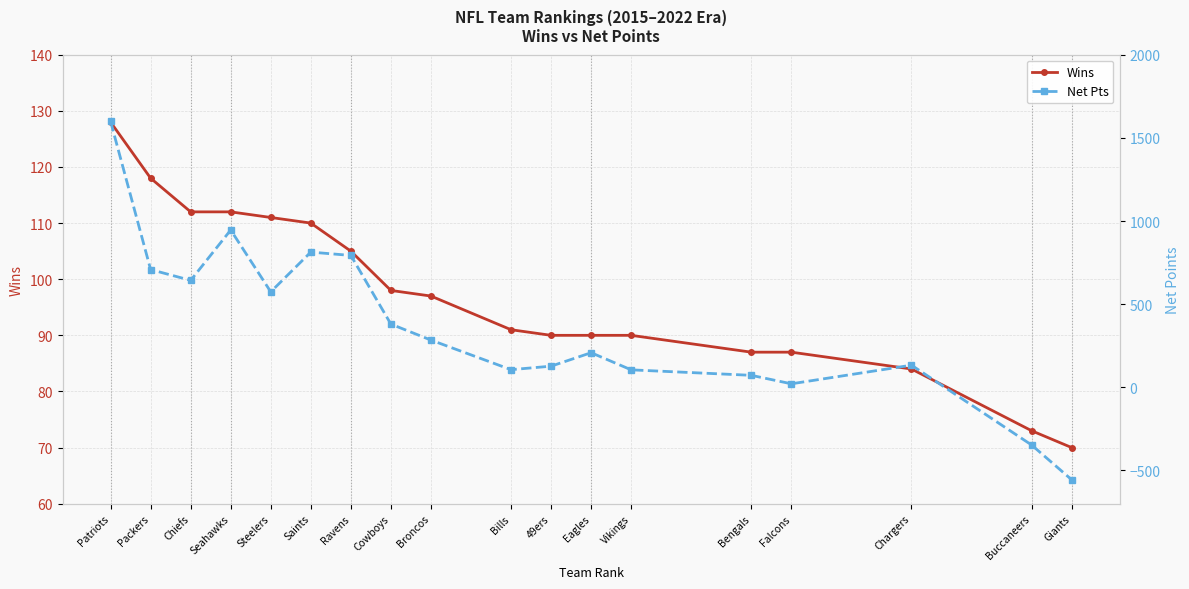

Which series ends up on top after the final intersection of Wins and Net Pts?

Wins